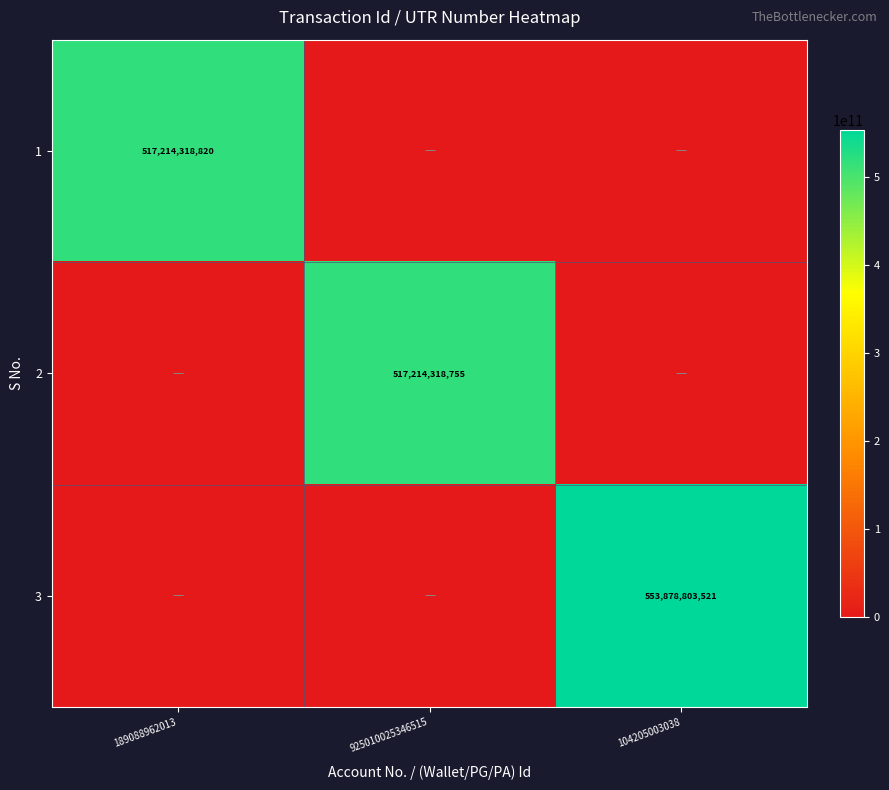

Which category has the highest value across all series?

104205003038